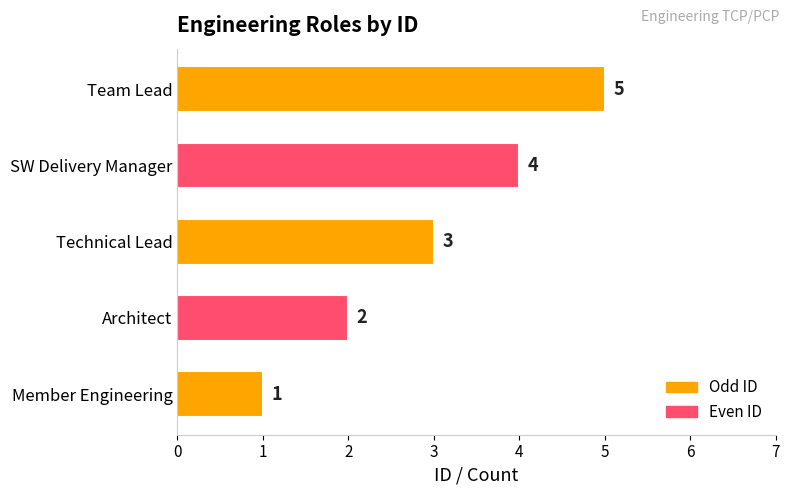

The chart shows a value of 8 at Team Lead. True or false?

False